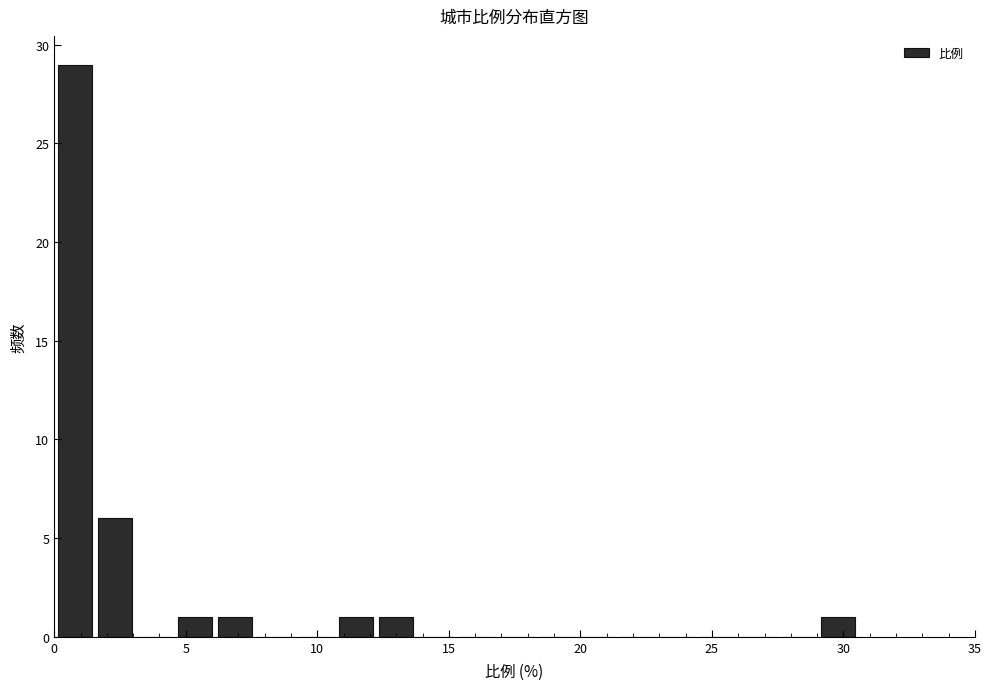

Around what value on the x-axis is the tallest bar? Give the approximate position of its centre, as read against the axis.

1.0